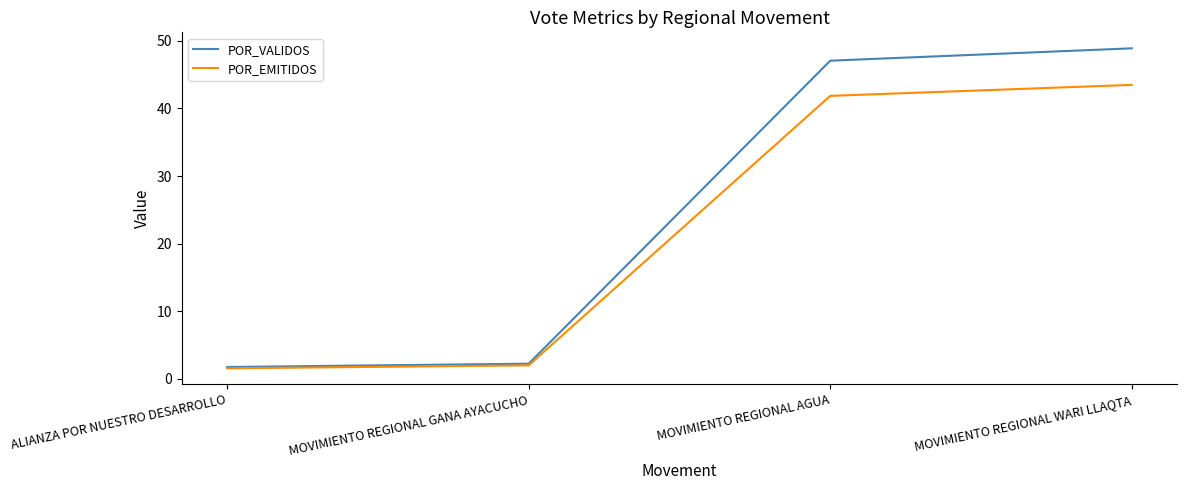

How many distinct data groups are displayed?

2